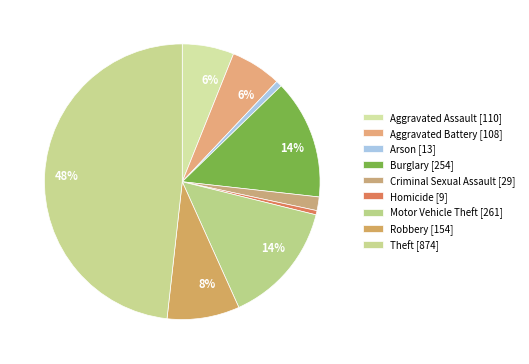

How many segments does this pie chart have?

9